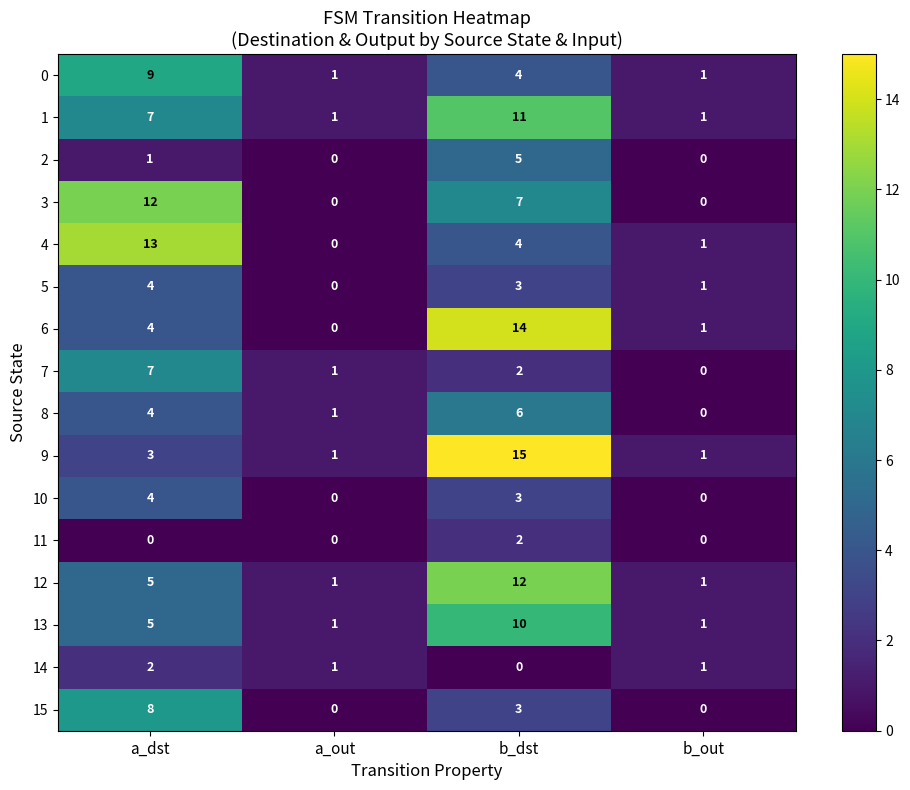

At which category is the sum across all series the highest?

b_dst